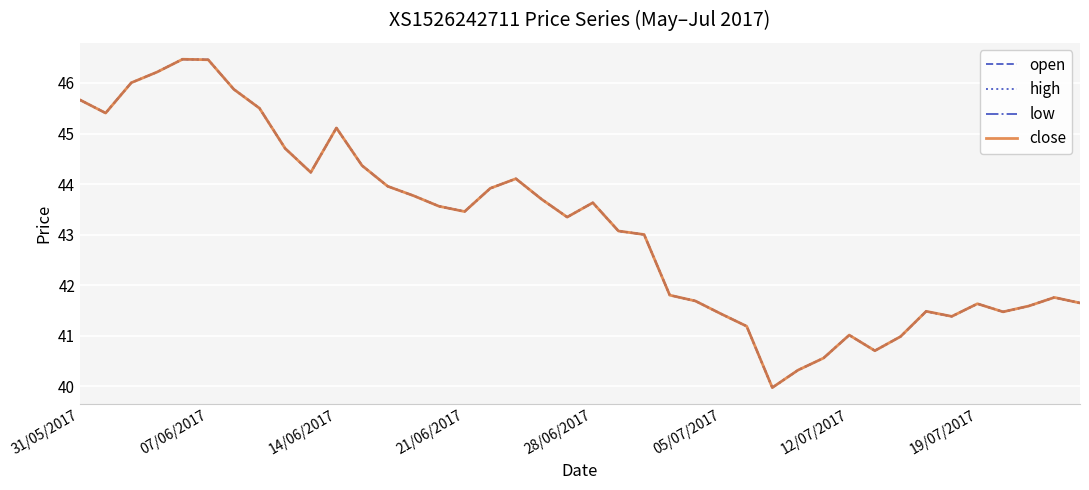

Does the chart display data point markers on the line(s)?

No